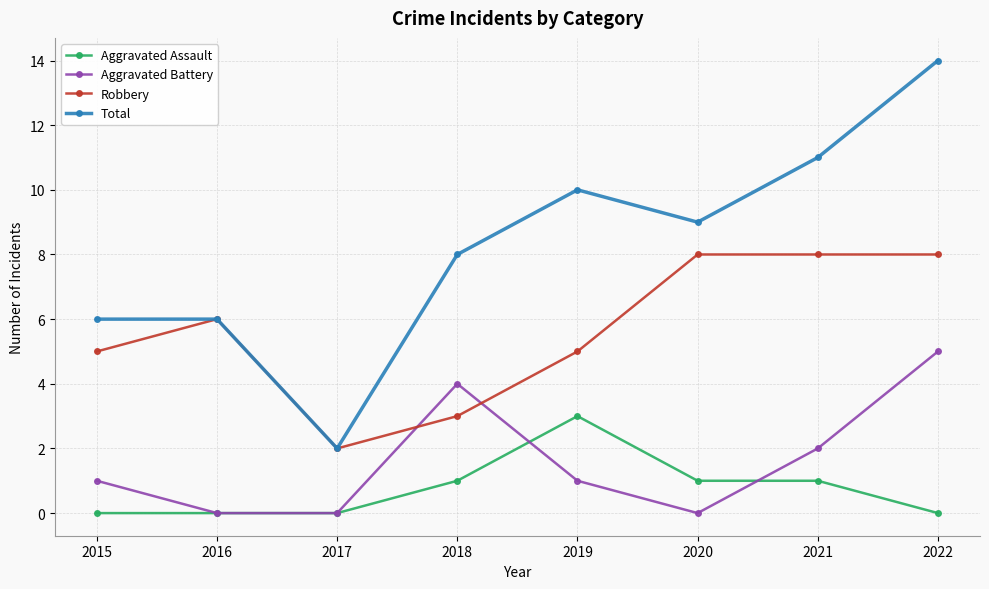

What is the difference between the maximum and second lowest values in the Total series?

8